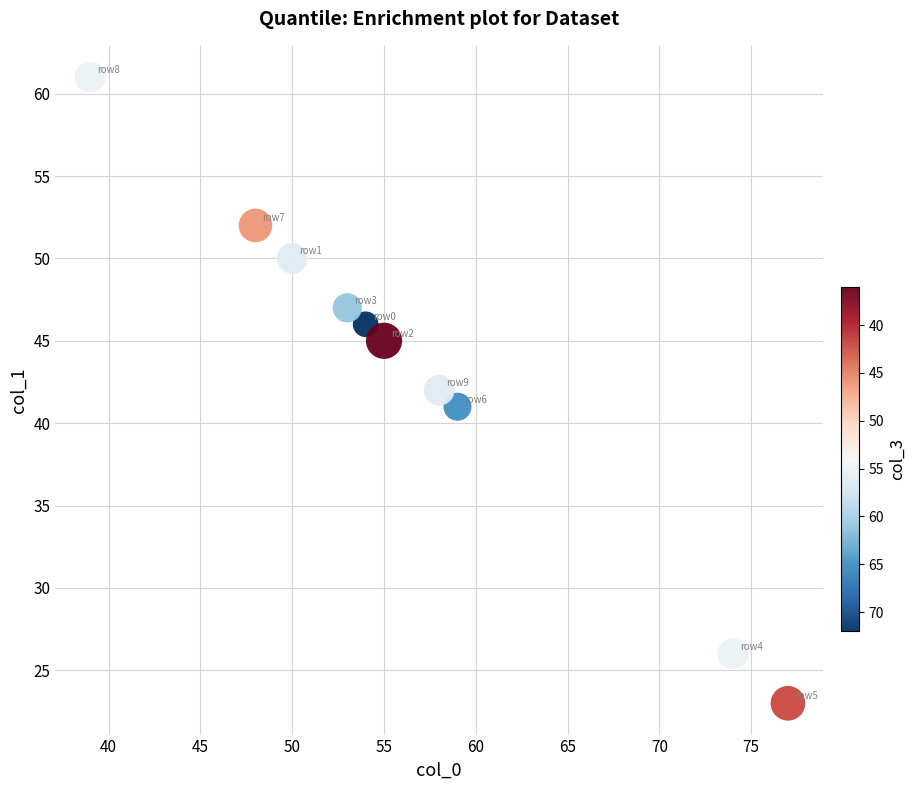

What is the range of Y values (max minus min)?

38